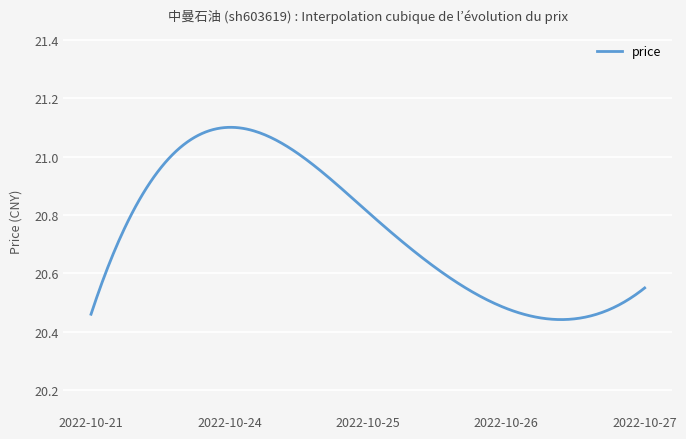

Does the chart have visible grid lines?

Yes